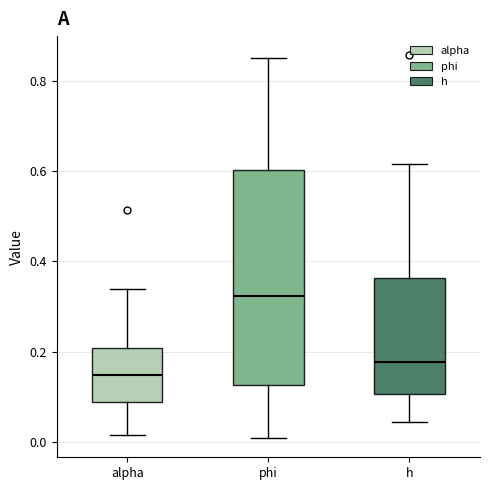

Which box has the lowest median line?

alpha